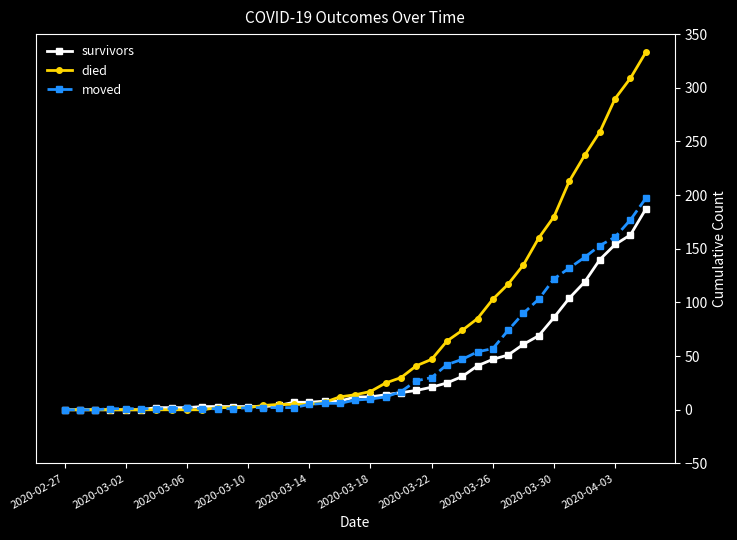

Which series has the largest total across all categories?

died